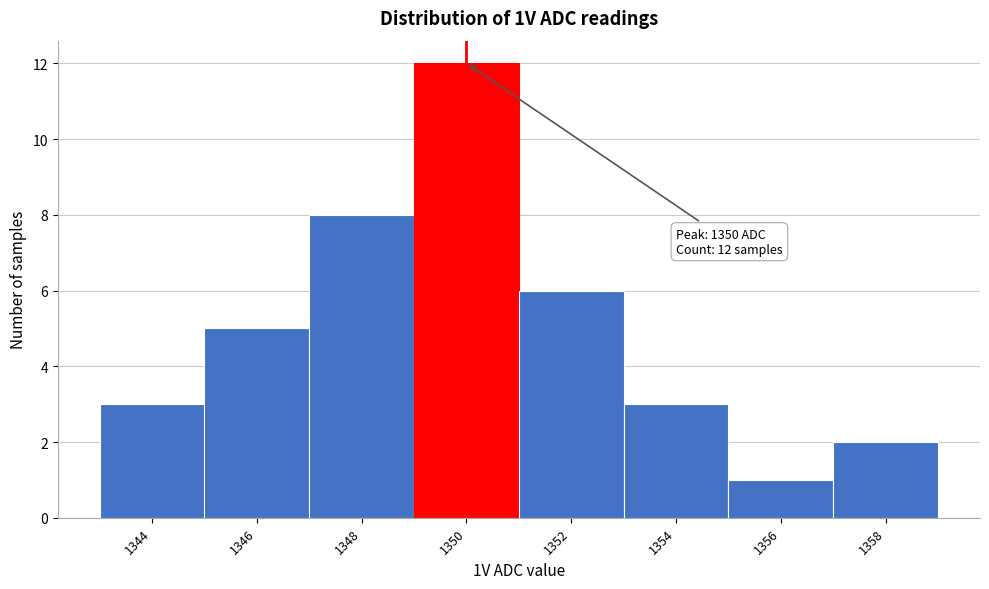

Over which range of the x-axis is the bar tallest?

1349 to 1351